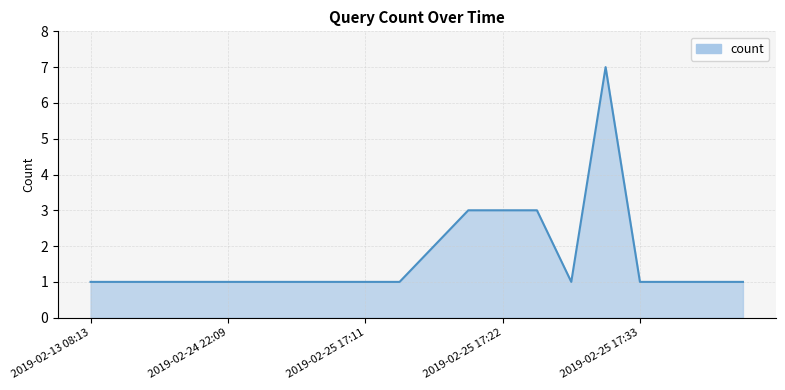

What is the difference between the maximum and minimum values?

6